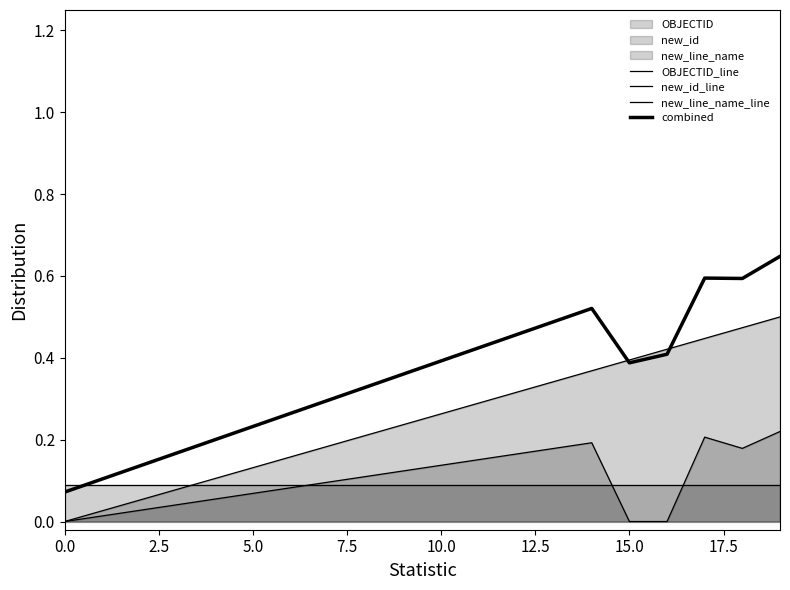

What position from the right is 18?

2